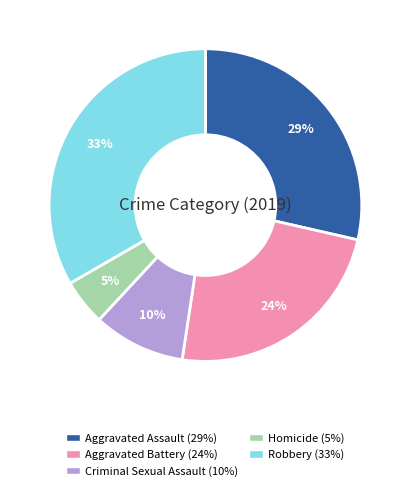

To the nearest percent, what portion does Aggravated Battery represent?

24%